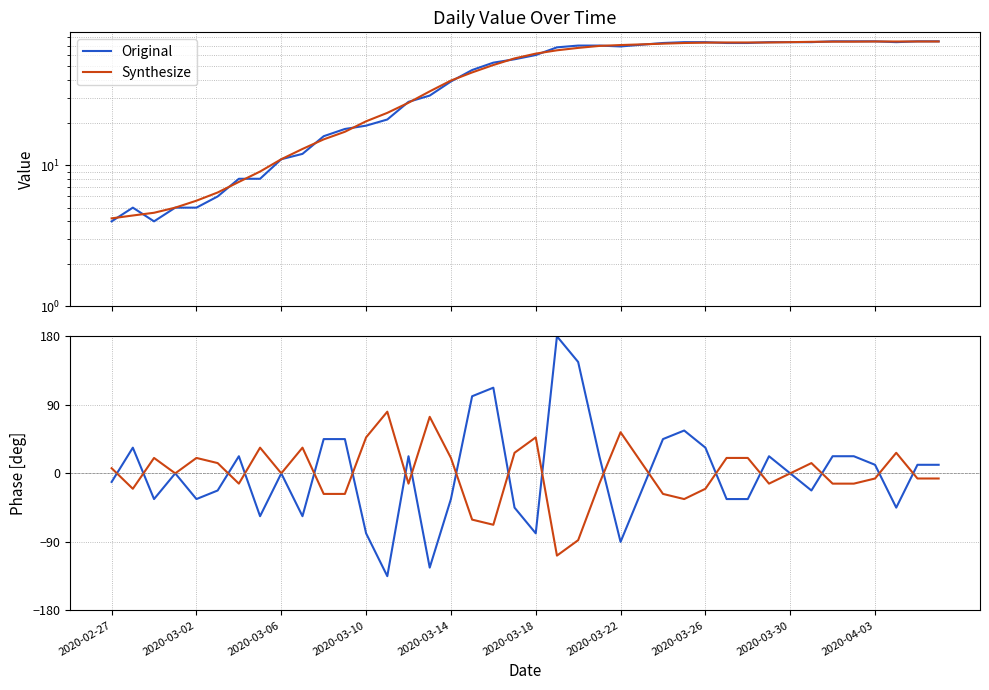

Where do Synthesize and Original first cross each other?

2020-02-27 and 2020-03-02